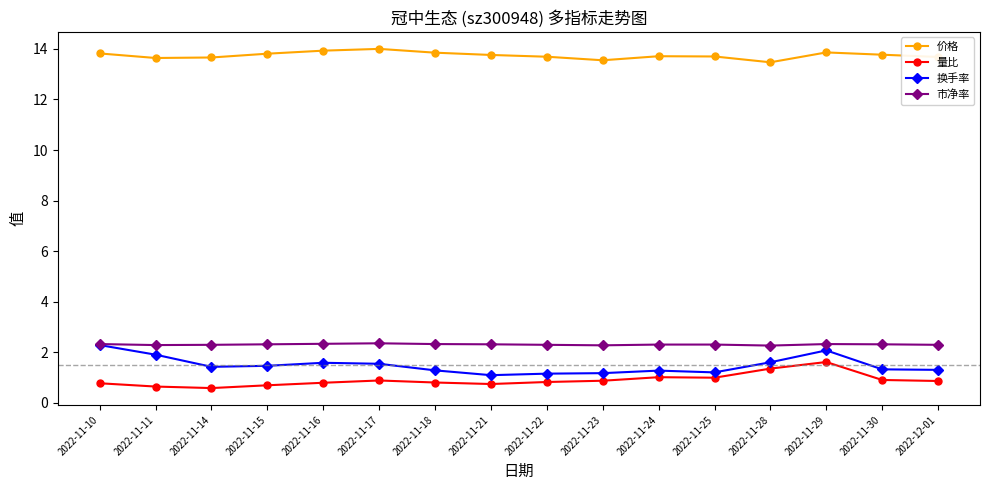

What is the total value across all series at 2022-11-17?

18.8